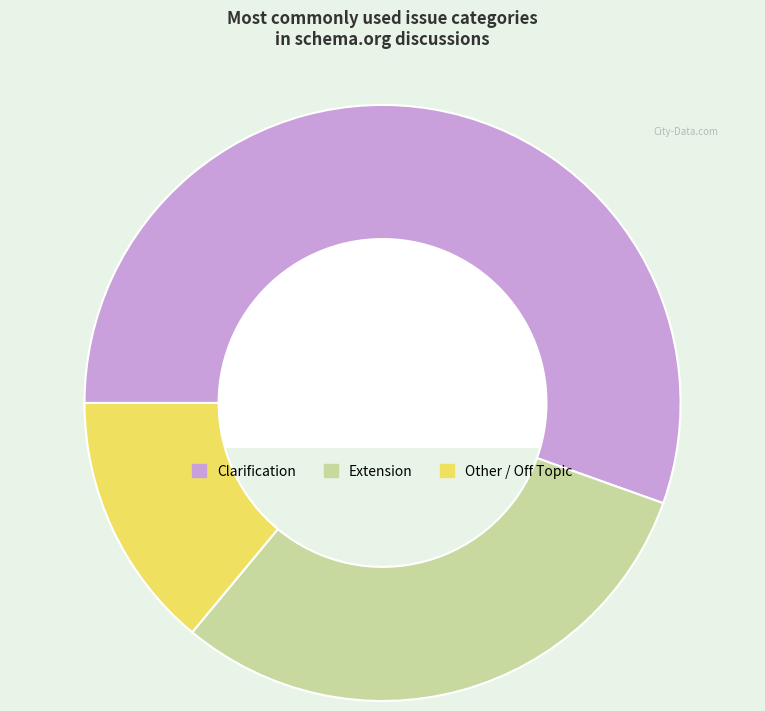

Which category has the biggest portion of the pie?

Clarification